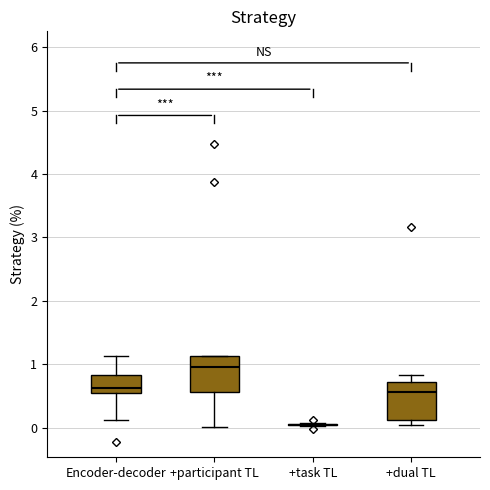

Where does the median line of the box for +participant TL sit on the y-axis? The values are not printed on the chart, so give them approximately, as read against the axis.

1.0